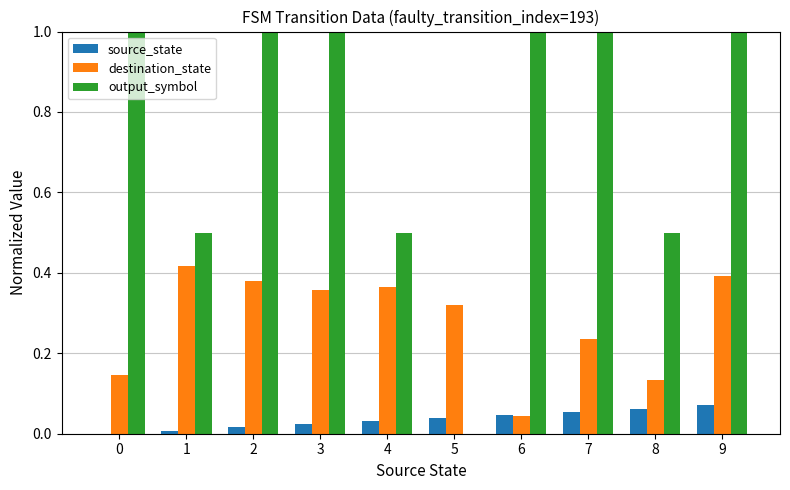

Is the value of source_state at 1 greater than the value of destination_state at 8?

No